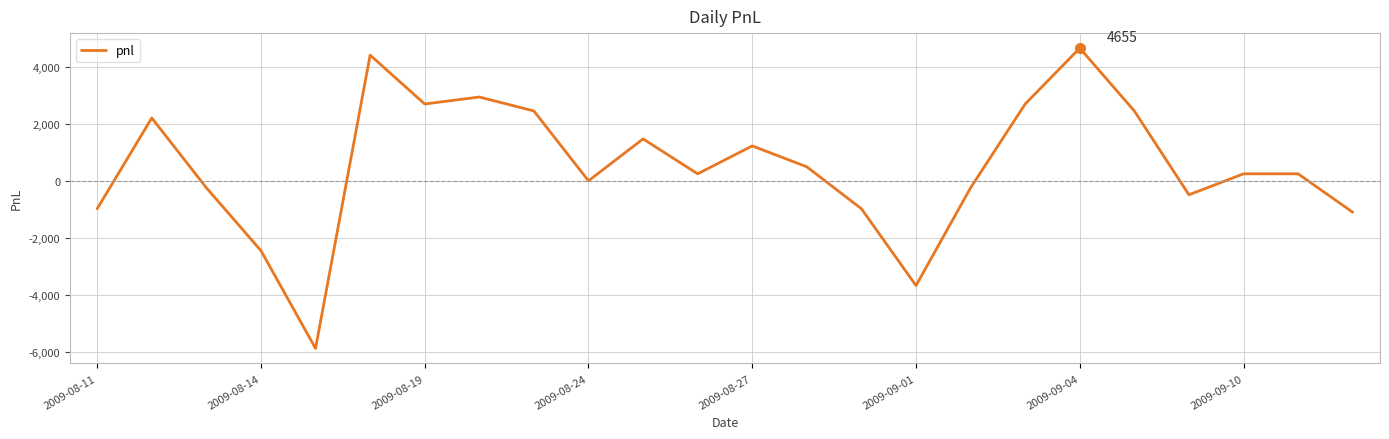

What is the average value?

515.5